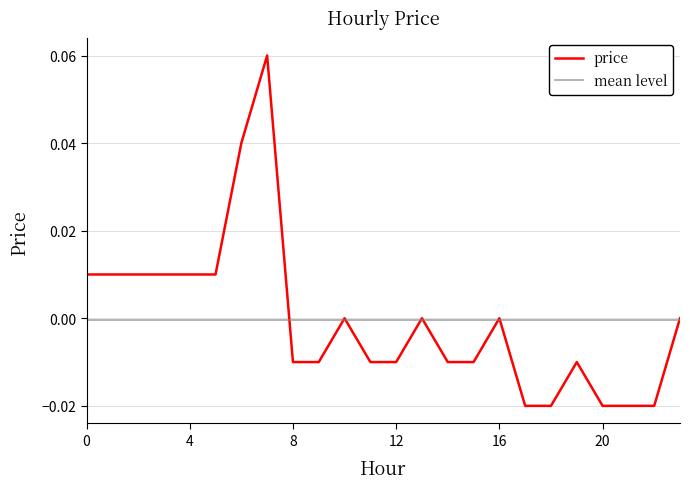

In price, how many points are higher than both neighbors (excluding endpoints)?

5